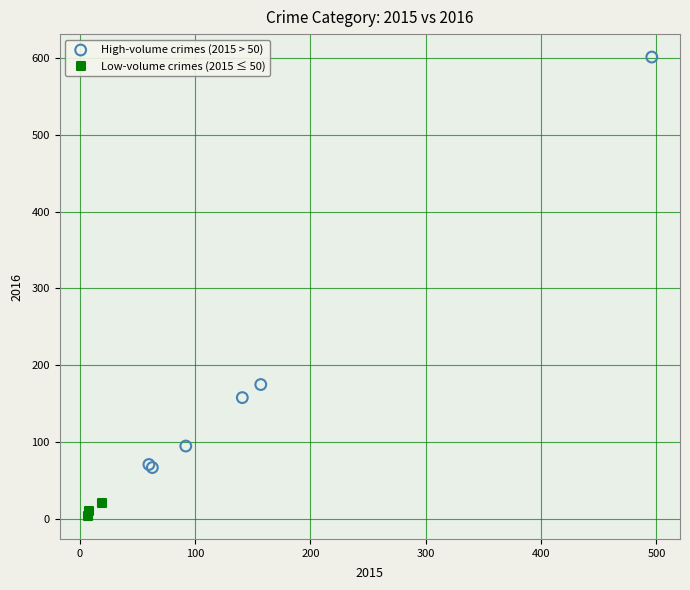

Which series has the largest Y range (max minus min)?

High-volume crimes (2015 > 50)